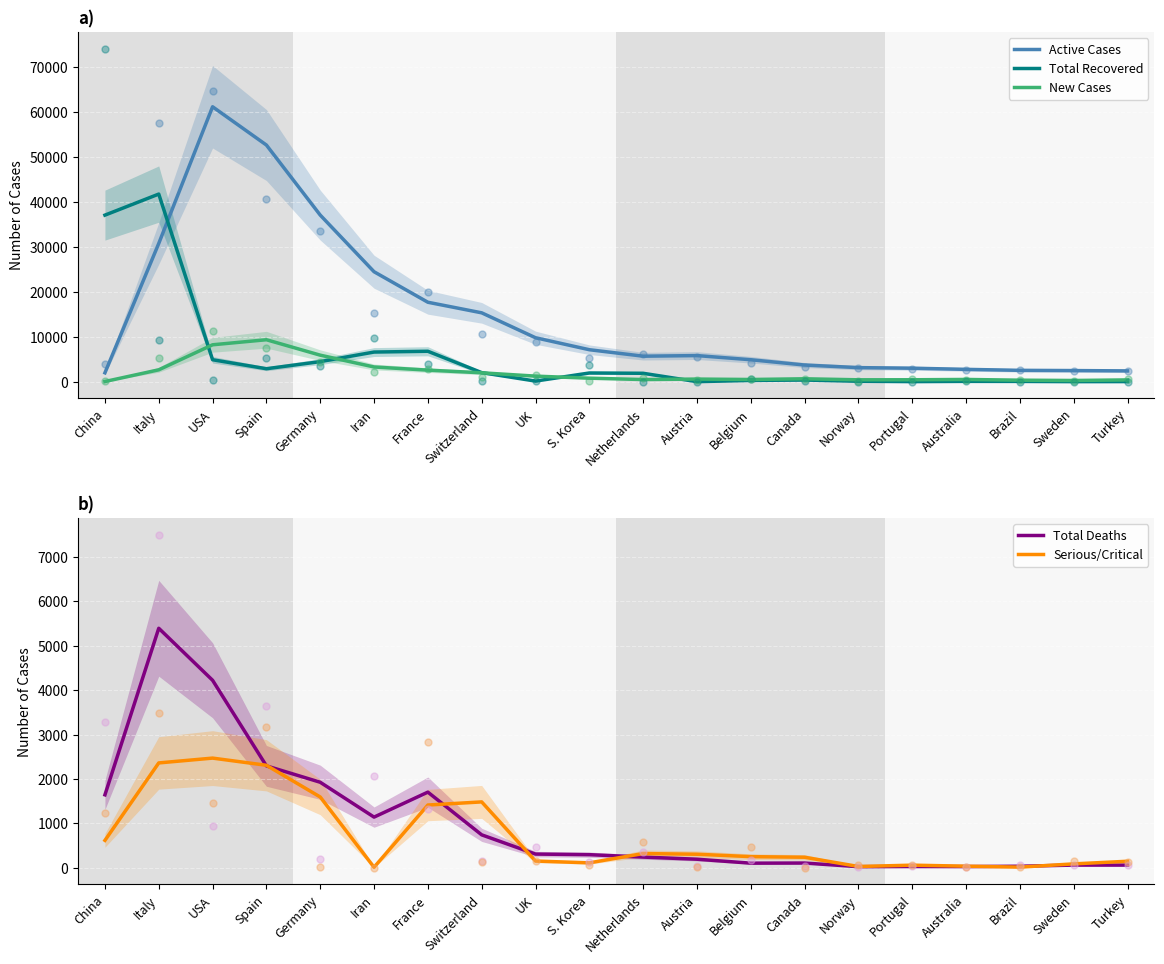

Which series contains the highest Y value?

Active Cases